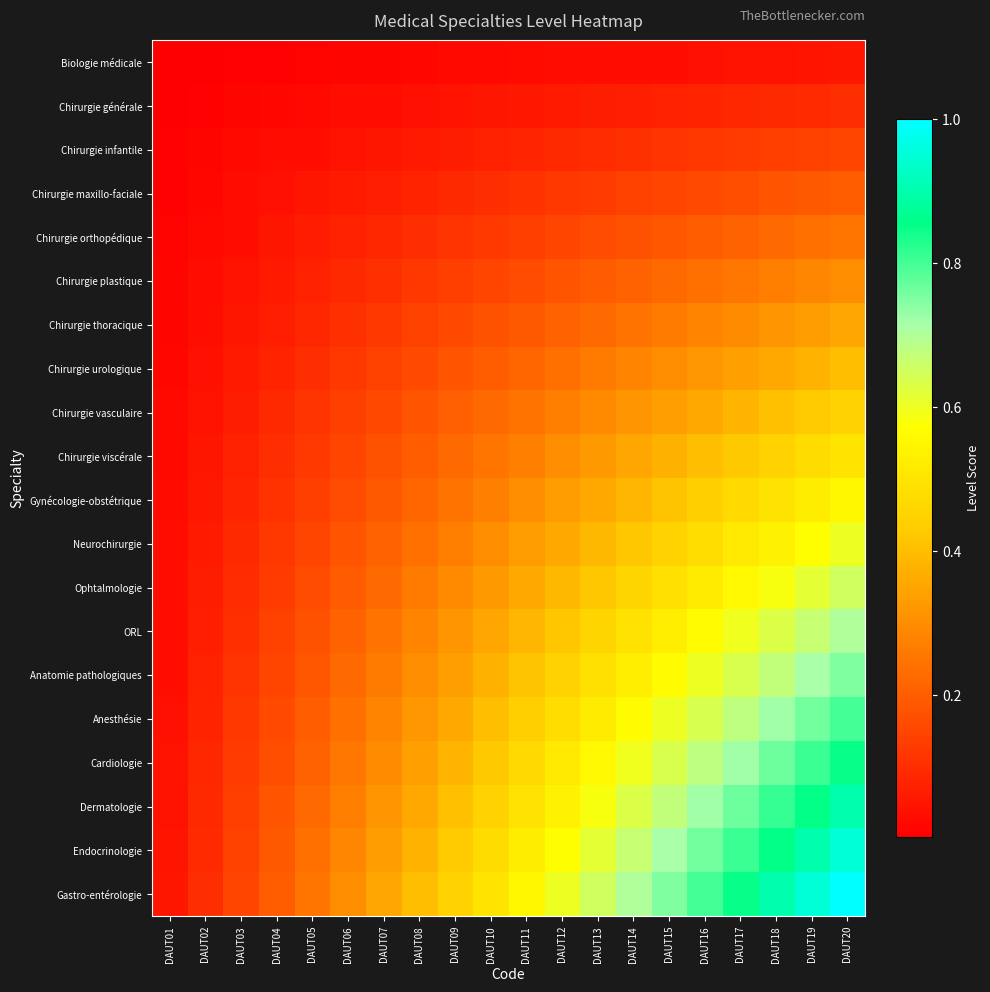

Reading left to right, transcribe all the data shown in this chart.

Biologie médicale: DAUT01=0.0	DAUT02=0.0	DAUT03=0.0	DAUT04=0.0	DAUT05=0.0	DAUT06=0.0	DAUT07=0.0	DAUT08=0.0	DAUT09=0.0	DAUT10=0.0	DAUT11=0.0	DAUT12=0.0	DAUT13=0.0	DAUT14=0.0	DAUT15=0.0	DAUT16=0.0	DAUT17=0.0	DAUT18=0.0	DAUT19=0.0	DAUT20=0.1
Chirurgie générale: DAUT01=0.0	DAUT02=0.0	DAUT03=0.0	DAUT04=0.0	DAUT05=0.0	DAUT06=0.0	DAUT07=0.0	DAUT08=0.0	DAUT09=0.0	DAUT10=0.1	DAUT11=0.1	DAUT12=0.1	DAUT13=0.1	DAUT14=0.1	DAUT15=0.1	DAUT16=0.1	DAUT17=0.1	DAUT18=0.1	DAUT19=0.1	DAUT20=0.1
Chirurgie infantile: DAUT01=0.0	DAUT02=0.0	DAUT03=0.0	DAUT04=0.0	DAUT05=0.0	DAUT06=0.0	DAUT07=0.1	DAUT08=0.1	DAUT09=0.1	DAUT10=0.1	DAUT11=0.1	DAUT12=0.1	DAUT13=0.1	DAUT14=0.1	DAUT15=0.1	DAUT16=0.1	DAUT17=0.1	DAUT18=0.1	DAUT19=0.1	DAUT20=0.1
Chirurgie maxillo-faciale: DAUT01=0.0	DAUT02=0.0	DAUT03=0.0	DAUT04=0.0	DAUT05=0.1	DAUT06=0.1	DAUT07=0.1	DAUT08=0.1	DAUT09=0.1	DAUT10=0.1	DAUT11=0.1	DAUT12=0.1	DAUT13=0.1	DAUT14=0.1	DAUT15=0.1	DAUT16=0.2	DAUT17=0.2	DAUT18=0.2	DAUT19=0.2	DAUT20=0.2
Chirurgie orthopédique: DAUT01=0.0	DAUT02=0.0	DAUT03=0.0	DAUT04=0.1	DAUT05=0.1	DAUT06=0.1	DAUT07=0.1	DAUT08=0.1	DAUT09=0.1	DAUT10=0.1	DAUT11=0.1	DAUT12=0.1	DAUT13=0.2	DAUT14=0.2	DAUT15=0.2	DAUT16=0.2	DAUT17=0.2	DAUT18=0.2	DAUT19=0.2	DAUT20=0.2
Chirurgie plastique: DAUT01=0.0	DAUT02=0.0	DAUT03=0.0	DAUT04=0.1	DAUT05=0.1	DAUT06=0.1	DAUT07=0.1	DAUT08=0.1	DAUT09=0.1	DAUT10=0.1	DAUT11=0.2	DAUT12=0.2	DAUT13=0.2	DAUT14=0.2	DAUT15=0.2	DAUT16=0.2	DAUT17=0.3	DAUT18=0.3	DAUT19=0.3	DAUT20=0.3
Chirurgie thoracique: DAUT01=0.0	DAUT02=0.0	DAUT03=0.1	DAUT04=0.1	DAUT05=0.1	DAUT06=0.1	DAUT07=0.1	DAUT08=0.1	DAUT09=0.2	DAUT10=0.2	DAUT11=0.2	DAUT12=0.2	DAUT13=0.2	DAUT14=0.2	DAUT15=0.3	DAUT16=0.3	DAUT17=0.3	DAUT18=0.3	DAUT19=0.3	DAUT20=0.3
Chirurgie urologique: DAUT01=0.0	DAUT02=0.0	DAUT03=0.1	DAUT04=0.1	DAUT05=0.1	DAUT06=0.1	DAUT07=0.1	DAUT08=0.2	DAUT09=0.2	DAUT10=0.2	DAUT11=0.2	DAUT12=0.2	DAUT13=0.3	DAUT14=0.3	DAUT15=0.3	DAUT16=0.3	DAUT17=0.3	DAUT18=0.4	DAUT19=0.4	DAUT20=0.4
Chirurgie vasculaire: DAUT01=0.0	DAUT02=0.0	DAUT03=0.1	DAUT04=0.1	DAUT05=0.1	DAUT06=0.1	DAUT07=0.2	DAUT08=0.2	DAUT09=0.2	DAUT10=0.2	DAUT11=0.2	DAUT12=0.3	DAUT13=0.3	DAUT14=0.3	DAUT15=0.3	DAUT16=0.4	DAUT17=0.4	DAUT18=0.4	DAUT19=0.4	DAUT20=0.5
Chirurgie viscérale: DAUT01=0.0	DAUT02=0.1	DAUT03=0.1	DAUT04=0.1	DAUT05=0.1	DAUT06=0.1	DAUT07=0.2	DAUT08=0.2	DAUT09=0.2	DAUT10=0.2	DAUT11=0.3	DAUT12=0.3	DAUT13=0.3	DAUT14=0.3	DAUT15=0.4	DAUT16=0.4	DAUT17=0.4	DAUT18=0.5	DAUT19=0.5	DAUT20=0.5
Gynécologie-obstétrique: DAUT01=0.0	DAUT02=0.1	DAUT03=0.1	DAUT04=0.1	DAUT05=0.1	DAUT06=0.2	DAUT07=0.2	DAUT08=0.2	DAUT09=0.2	DAUT10=0.3	DAUT11=0.3	DAUT12=0.3	DAUT13=0.4	DAUT14=0.4	DAUT15=0.4	DAUT16=0.4	DAUT17=0.5	DAUT18=0.5	DAUT19=0.5	DAUT20=0.6
Neurochirurgie: DAUT01=0.0	DAUT02=0.1	DAUT03=0.1	DAUT04=0.1	DAUT05=0.1	DAUT06=0.2	DAUT07=0.2	DAUT08=0.2	DAUT09=0.3	DAUT10=0.3	DAUT11=0.3	DAUT12=0.4	DAUT13=0.4	DAUT14=0.4	DAUT15=0.5	DAUT16=0.5	DAUT17=0.5	DAUT18=0.5	DAUT19=0.6	DAUT20=0.6
Ophtalmologie: DAUT01=0.0	DAUT02=0.1	DAUT03=0.1	DAUT04=0.1	DAUT05=0.2	DAUT06=0.2	DAUT07=0.2	DAUT08=0.3	DAUT09=0.3	DAUT10=0.3	DAUT11=0.4	DAUT12=0.4	DAUT13=0.4	DAUT14=0.5	DAUT15=0.5	DAUT16=0.5	DAUT17=0.6	DAUT18=0.6	DAUT19=0.6	DAUT20=0.7
ORL: DAUT01=0.0	DAUT02=0.1	DAUT03=0.1	DAUT04=0.1	DAUT05=0.2	DAUT06=0.2	DAUT07=0.2	DAUT08=0.3	DAUT09=0.3	DAUT10=0.3	DAUT11=0.4	DAUT12=0.4	DAUT13=0.5	DAUT14=0.5	DAUT15=0.5	DAUT16=0.6	DAUT17=0.6	DAUT18=0.6	DAUT19=0.7	DAUT20=0.7
Anatomie pathologiques: DAUT01=0.0	DAUT02=0.1	DAUT03=0.1	DAUT04=0.1	DAUT05=0.2	DAUT06=0.2	DAUT07=0.3	DAUT08=0.3	DAUT09=0.3	DAUT10=0.4	DAUT11=0.4	DAUT12=0.5	DAUT13=0.5	DAUT14=0.5	DAUT15=0.6	DAUT16=0.6	DAUT17=0.6	DAUT18=0.7	DAUT19=0.7	DAUT20=0.8
Anesthésie: DAUT01=0.0	DAUT02=0.1	DAUT03=0.1	DAUT04=0.2	DAUT05=0.2	DAUT06=0.2	DAUT07=0.3	DAUT08=0.3	DAUT09=0.4	DAUT10=0.4	DAUT11=0.4	DAUT12=0.5	DAUT13=0.5	DAUT14=0.6	DAUT15=0.6	DAUT16=0.6	DAUT17=0.7	DAUT18=0.7	DAUT19=0.8	DAUT20=0.8
Cardiologie: DAUT01=0.0	DAUT02=0.1	DAUT03=0.1	DAUT04=0.2	DAUT05=0.2	DAUT06=0.3	DAUT07=0.3	DAUT08=0.3	DAUT09=0.4	DAUT10=0.4	DAUT11=0.5	DAUT12=0.5	DAUT13=0.6	DAUT14=0.6	DAUT15=0.6	DAUT16=0.7	DAUT17=0.7	DAUT18=0.8	DAUT19=0.8	DAUT20=0.8
Dermatologie: DAUT01=0.0	DAUT02=0.1	DAUT03=0.1	DAUT04=0.2	DAUT05=0.2	DAUT06=0.3	DAUT07=0.3	DAUT08=0.4	DAUT09=0.4	DAUT10=0.5	DAUT11=0.5	DAUT12=0.5	DAUT13=0.6	DAUT14=0.6	DAUT15=0.7	DAUT16=0.7	DAUT17=0.8	DAUT18=0.8	DAUT19=0.9	DAUT20=0.9
Endocrinologie: DAUT01=0.0	DAUT02=0.1	DAUT03=0.1	DAUT04=0.2	DAUT05=0.2	DAUT06=0.3	DAUT07=0.3	DAUT08=0.4	DAUT09=0.4	DAUT10=0.5	DAUT11=0.5	DAUT12=0.6	DAUT13=0.6	DAUT14=0.7	DAUT15=0.7	DAUT16=0.8	DAUT17=0.8	DAUT18=0.9	DAUT19=0.9	DAUT20=0.9
Gastro-entérologie: DAUT01=0.1	DAUT02=0.1	DAUT03=0.1	DAUT04=0.2	DAUT05=0.2	DAUT06=0.3	DAUT07=0.3	DAUT08=0.4	DAUT09=0.5	DAUT10=0.5	DAUT11=0.6	DAUT12=0.6	DAUT13=0.7	DAUT14=0.7	DAUT15=0.8	DAUT16=0.8	DAUT17=0.8	DAUT18=0.9	DAUT19=0.9	DAUT20=1.0